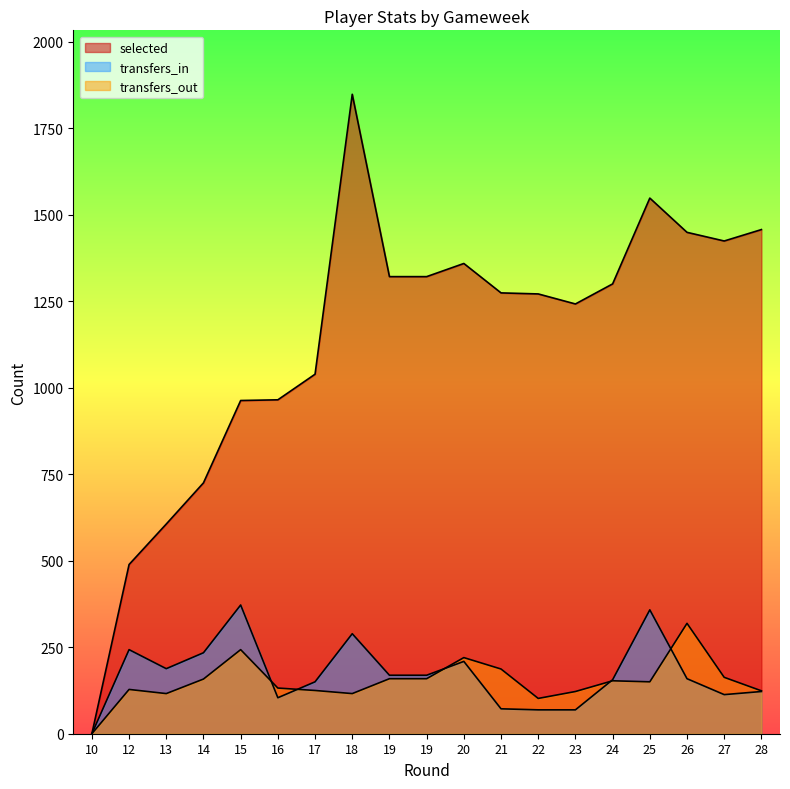

True or false: selected and transfers_in cross at least once.

False